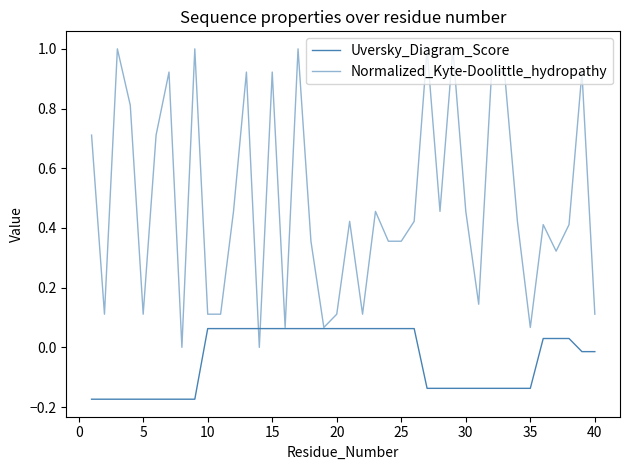

List the series in order of their peak value, lowest first.

Uversky_Diagram_Score, Normalized_Kyte-Doolittle_hydropathy